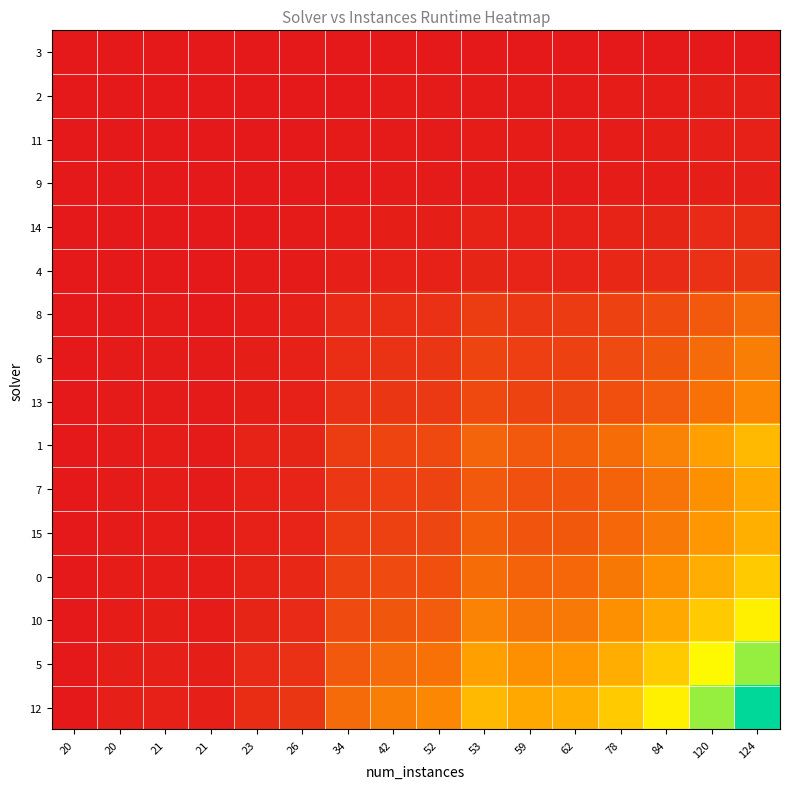

Reading left to right, what are all the values shown in this chart?

3: 20=0.0	20=0.0	21=0.0	21=0.0	23=0.0	26=0.0	34=0.0	42=0.0	52=0.0	53=0.0	59=0.0	62=0.0	78=0.0	84=0.0	120=0.0	124=0.0
2: 20=0.0	20=0.0	21=0.0	21=0.0	23=0.0	26=0.0	34=0.0	42=0.0	52=0.0	53=0.0	59=0.0	62=0.0	78=0.0	84=0.0	120=0.0	124=0.0
11: 20=0.0	20=0.0	21=0.0	21=0.0	23=0.0	26=0.0	34=0.0	42=0.0	52=0.0	53=0.0	59=0.0	62=0.0	78=0.0	84=0.0	120=0.0	124=0.0
9: 20=0.0	20=0.0	21=0.0	21=0.0	23=0.0	26=0.0	34=0.0	42=0.0	52=0.0	53=0.0	59=0.0	62=0.0	78=0.0	84=0.0	120=0.0	124=0.0
14: 20=0.0	20=0.0	21=0.0	21=0.0	23=0.0	26=0.0	34=0.0	42=0.0	52=0.0	53=0.0	59=0.0	62=0.0	78=0.0	84=0.0	120=0.0	124=0.1
4: 20=0.0	20=0.0	21=0.0	21=0.0	23=0.0	26=0.0	34=0.0	42=0.0	52=0.0	53=0.0	59=0.0	62=0.0	78=0.0	84=0.0	120=0.1	124=0.1
8: 20=0.0	20=0.0	21=0.0	21=0.0	23=0.0	26=0.0	34=0.0	42=0.1	52=0.1	53=0.1	59=0.1	62=0.1	78=0.1	84=0.1	120=0.2	124=0.2
6: 20=0.0	20=0.0	21=0.0	21=0.0	23=0.0	26=0.0	34=0.1	42=0.1	52=0.1	53=0.1	59=0.1	62=0.1	78=0.1	84=0.2	120=0.2	124=0.3
13: 20=0.0	20=0.0	21=0.0	21=0.0	23=0.0	26=0.0	34=0.1	42=0.1	52=0.1	53=0.1	59=0.1	62=0.1	78=0.1	84=0.2	120=0.2	124=0.3
1: 20=0.0	20=0.0	21=0.0	21=0.0	23=0.0	26=0.0	34=0.1	42=0.1	52=0.1	53=0.2	59=0.2	62=0.2	78=0.2	84=0.3	120=0.4	124=0.4
7: 20=0.0	20=0.0	21=0.0	21=0.0	23=0.0	26=0.0	34=0.1	42=0.1	52=0.1	53=0.2	59=0.1	62=0.2	78=0.2	84=0.2	120=0.3	124=0.4
15: 20=0.0	20=0.0	21=0.0	21=0.0	23=0.0	26=0.0	34=0.1	42=0.1	52=0.1	53=0.2	59=0.2	62=0.2	78=0.2	84=0.3	120=0.3	124=0.4
0: 20=0.0	20=0.0	21=0.0	21=0.0	23=0.0	26=0.0	34=0.1	42=0.1	52=0.1	53=0.2	59=0.2	62=0.2	78=0.2	84=0.3	120=0.4	124=0.5
10: 20=0.0	20=0.0	21=0.0	21=0.0	23=0.0	26=0.0	34=0.1	42=0.2	52=0.2	53=0.3	59=0.2	62=0.3	78=0.3	84=0.4	120=0.5	124=0.6
5: 20=0.0	20=0.0	21=0.0	21=0.0	23=0.0	26=0.1	34=0.2	42=0.2	52=0.2	53=0.4	59=0.3	62=0.3	78=0.4	84=0.5	120=0.6	124=0.8
12: 20=0.0	20=0.0	21=0.0	21=0.0	23=0.1	26=0.1	34=0.2	42=0.3	52=0.3	53=0.4	59=0.4	62=0.4	78=0.5	84=0.6	120=0.8	124=1.0